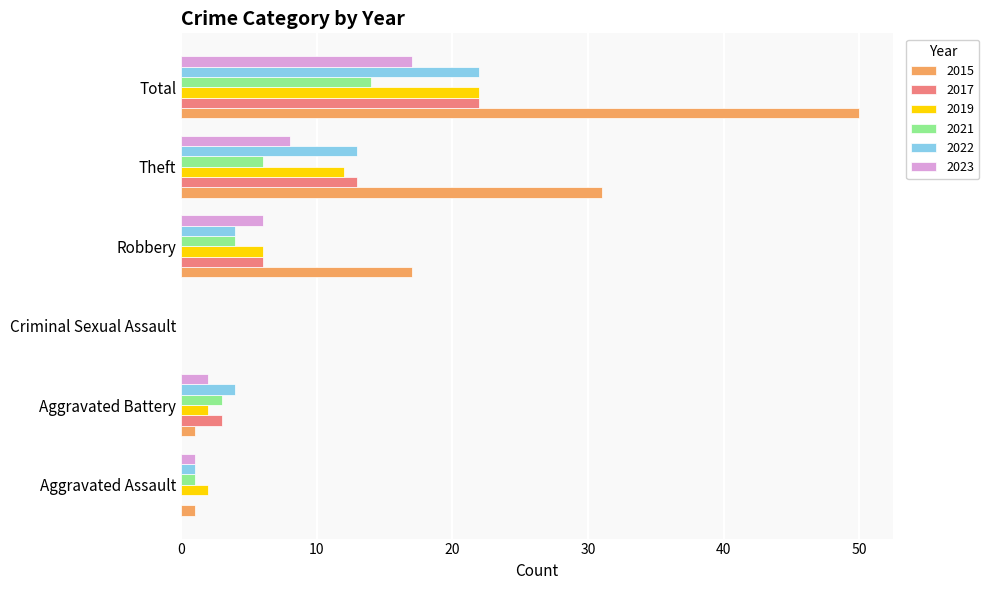

Which series has the largest total across all categories?

2015